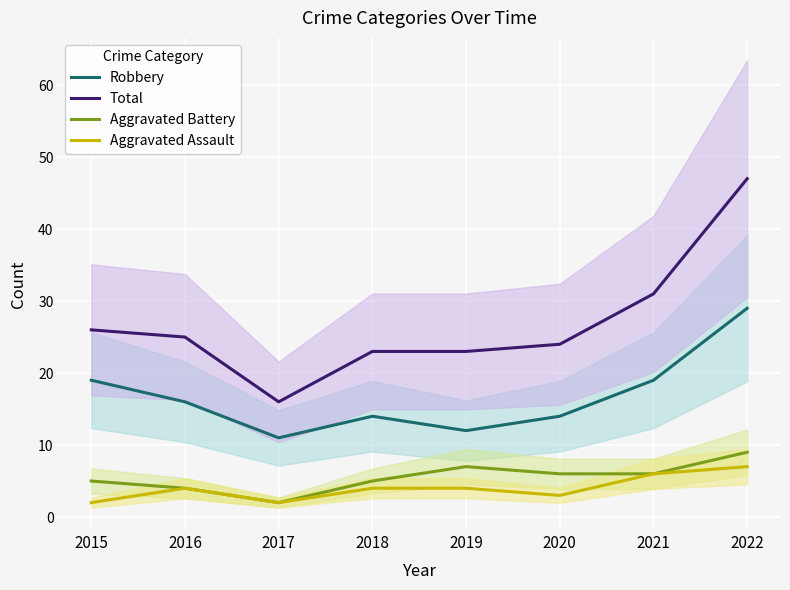

Reading right to left, transcribe all the data shown in this chart.

Robbery: 29	19	14	12	14	11	16	19
Total: 47	31	24	23	23	16	25	26
Aggravated Battery: 9	6	6	7	5	2	4	5
Aggravated Assault: 7	6	3	4	4	2	4	2